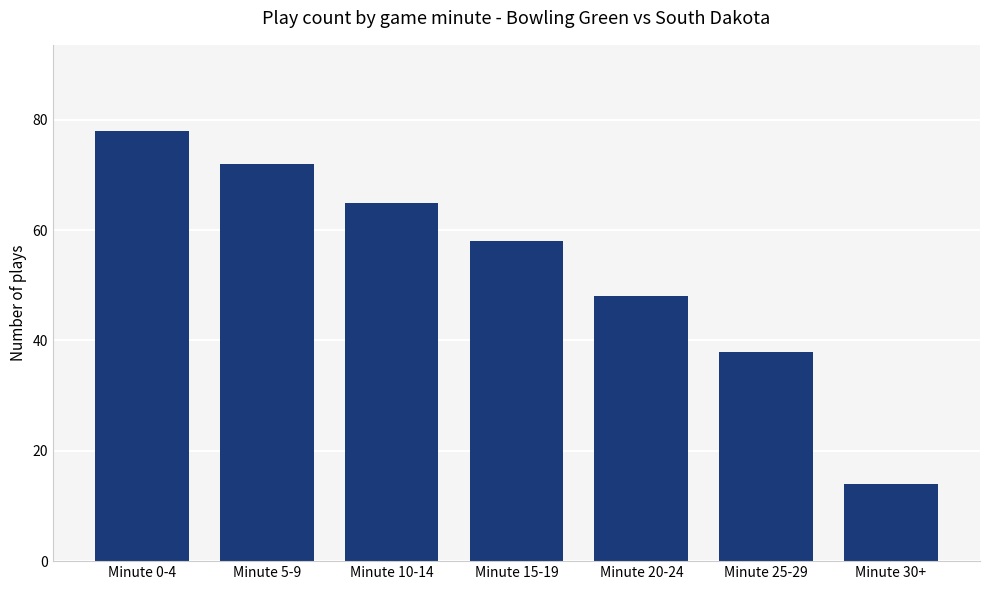

What position from the left is Minute 15-19?

4